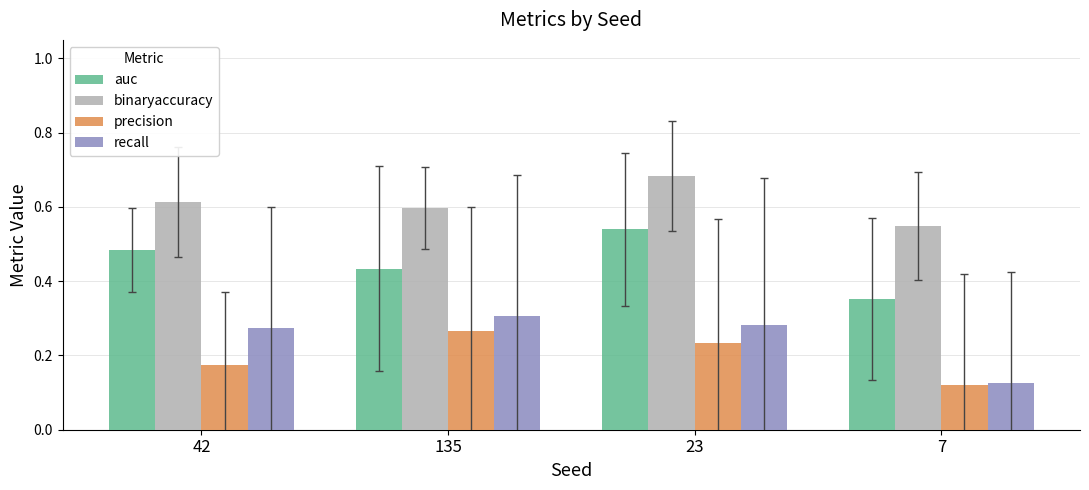

True or false: auc has a value of 0.8 at 42.

False